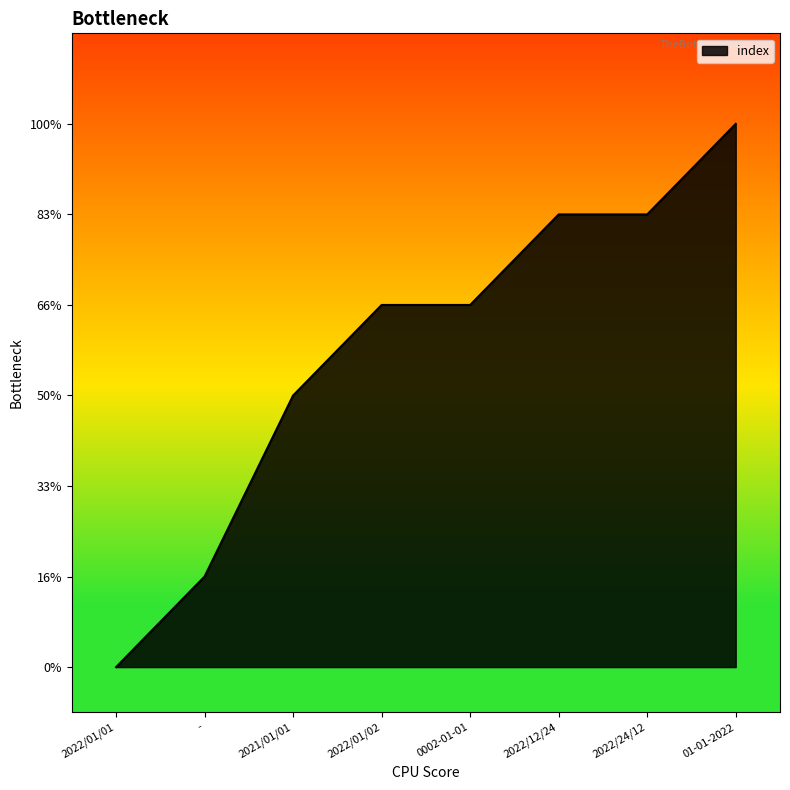

Does the chart have visible grid lines?

No